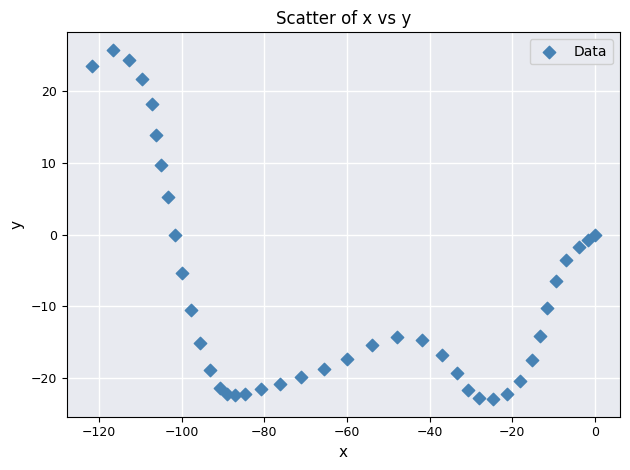

What is the range of X values (max minus min)?

121.7